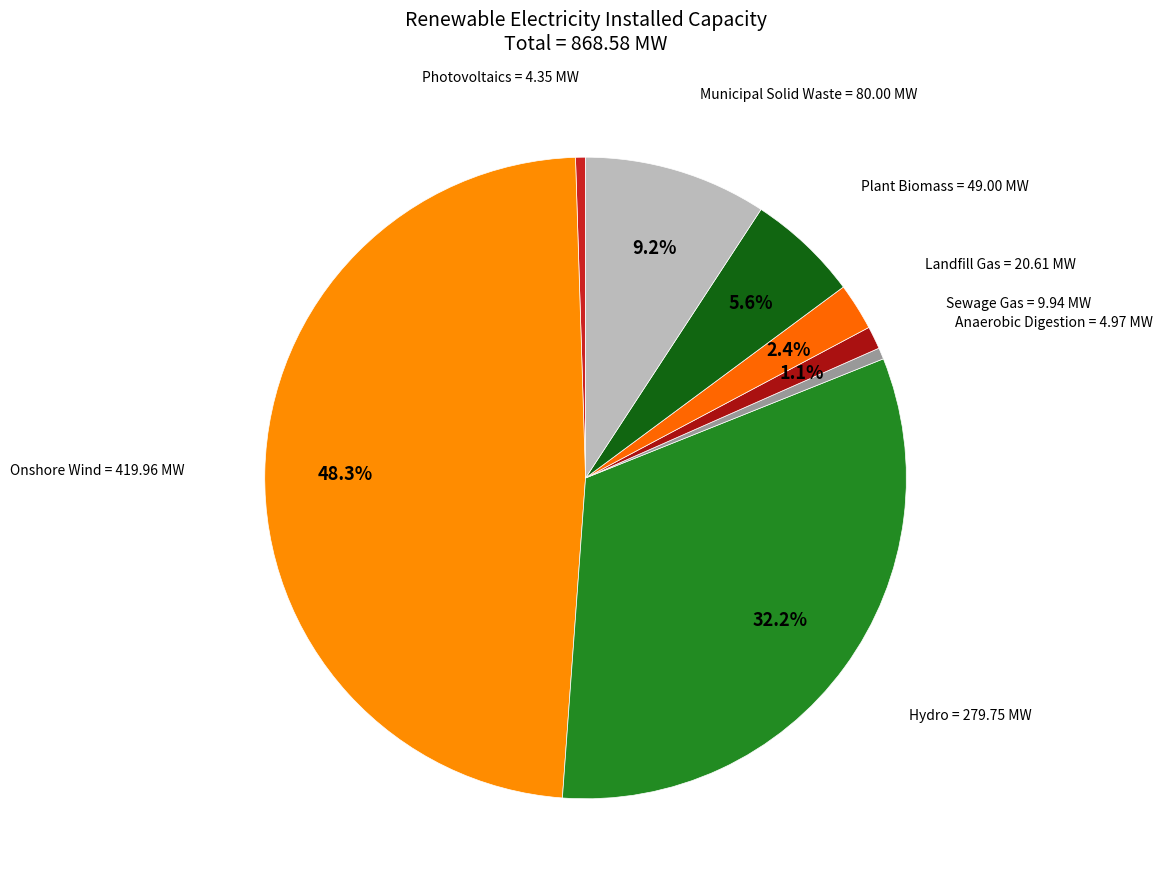

Count the number of slices in the pie.

8